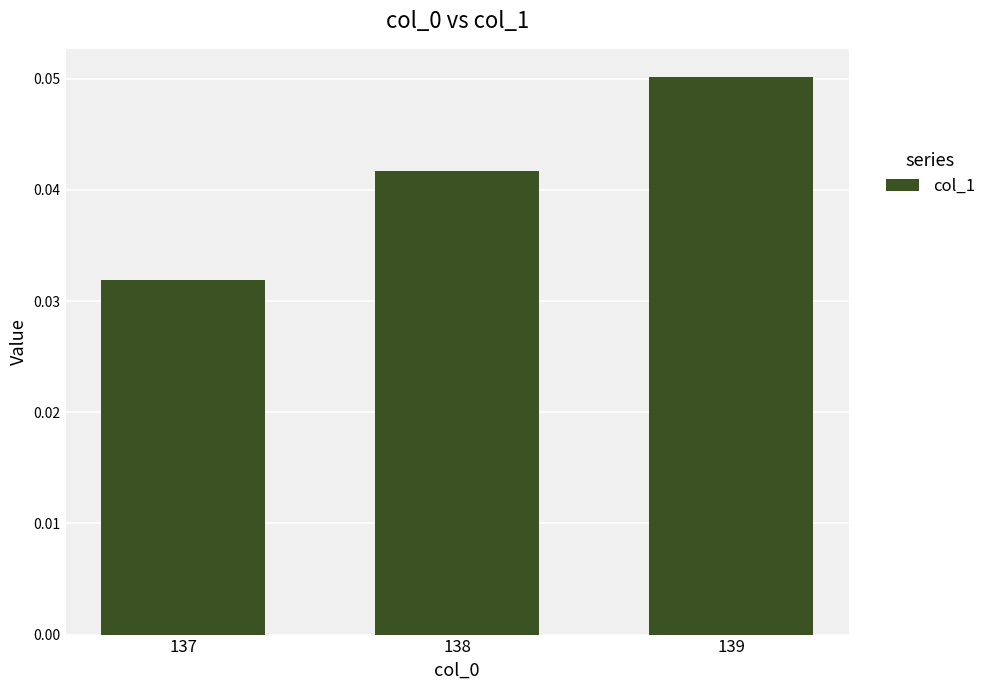

List the labels in order of value, largest first.

139, 138, 137